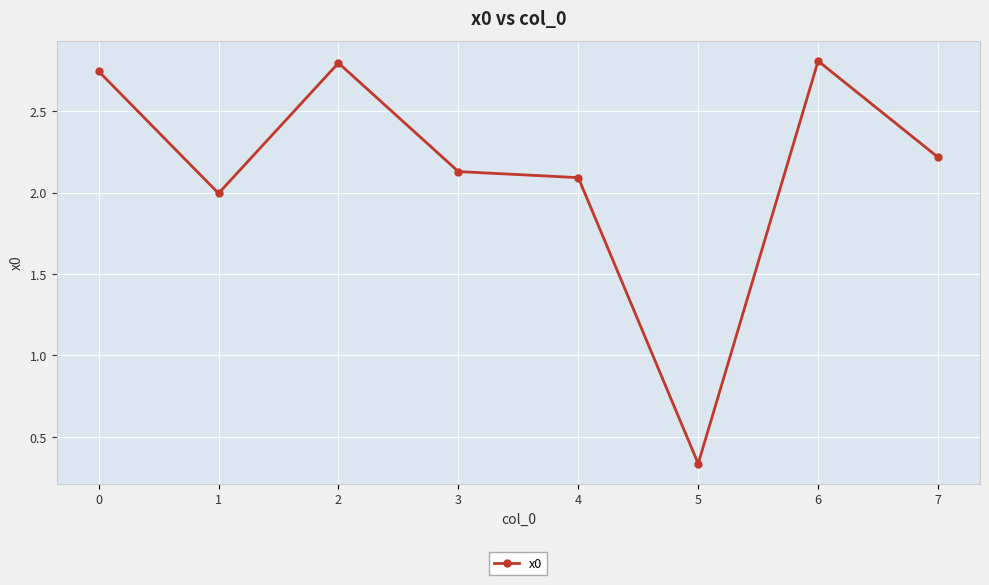

What is the ratio of the value at 4 to the value at 0?

0.8